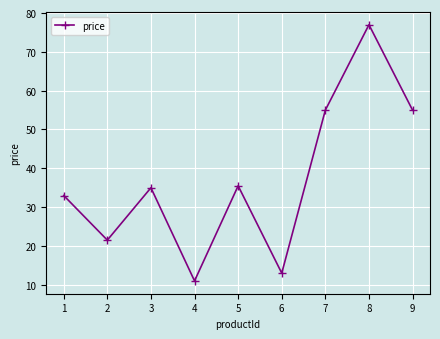

At which category does the data reach its first local peak?

3